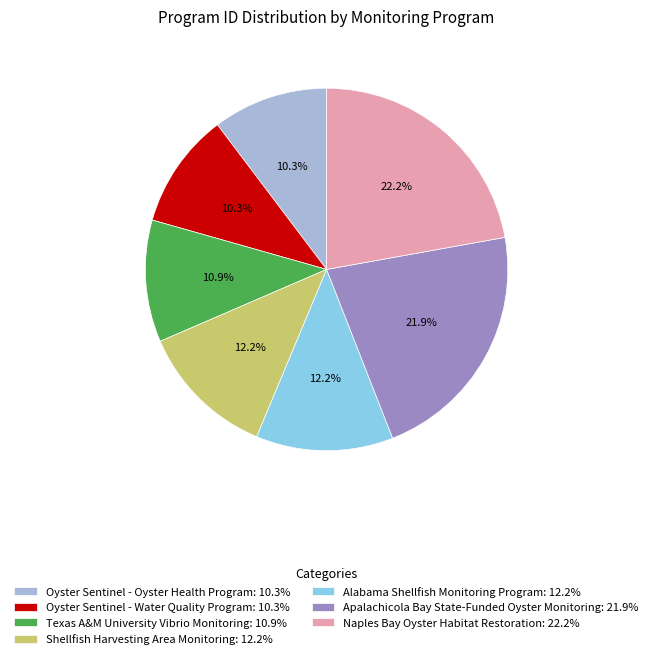

To the nearest percent, what is the average slice percentage?

14%